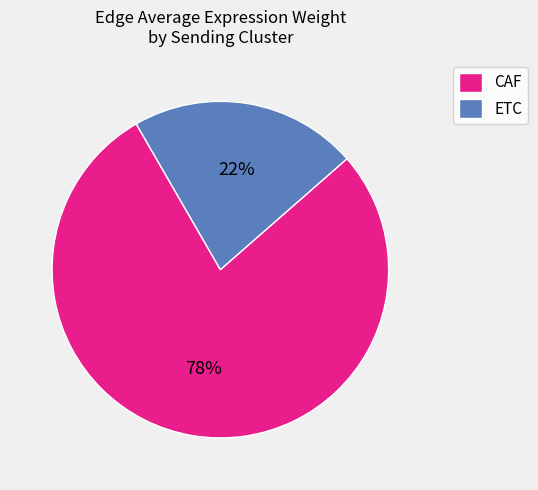

To the nearest percent, what portion does ETC represent?

22%